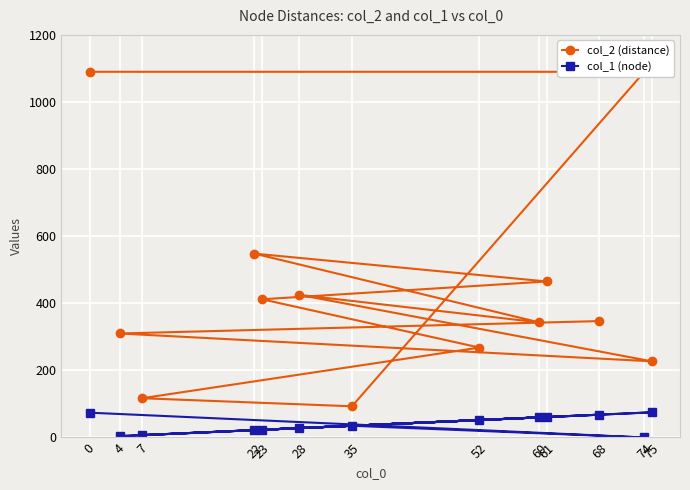

How many categories are shown in the chart?

13